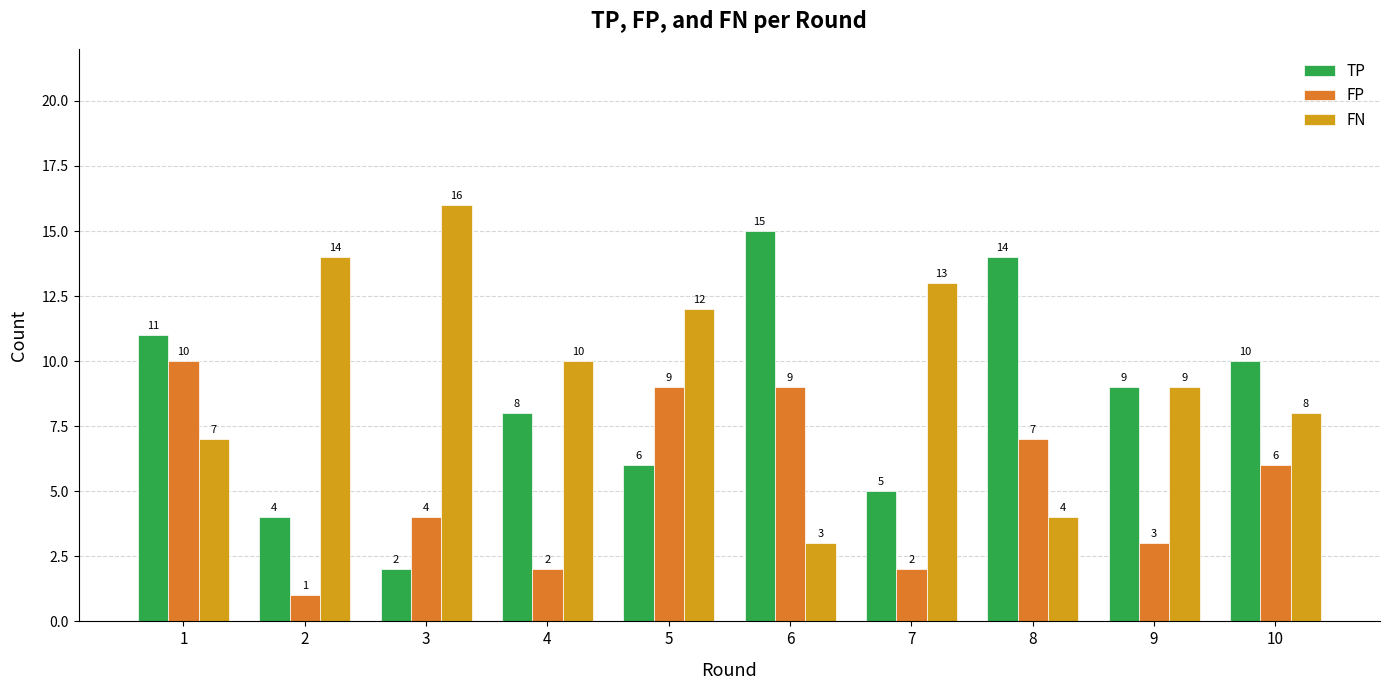

What is the average value of the TP series?

8